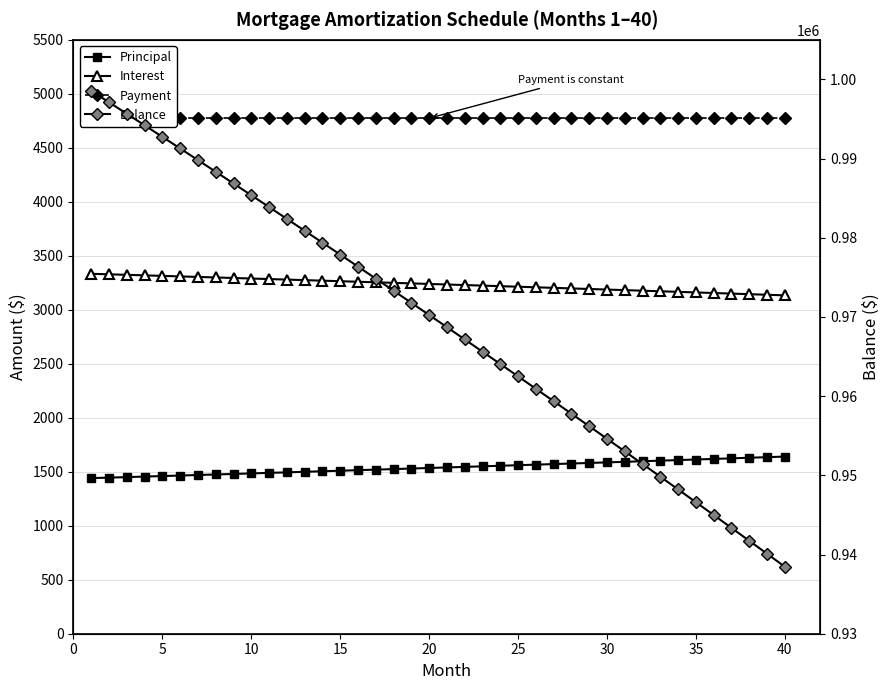

Rank the series by their maximum value, from lowest to highest.

Principal, Interest, Payment, Balance